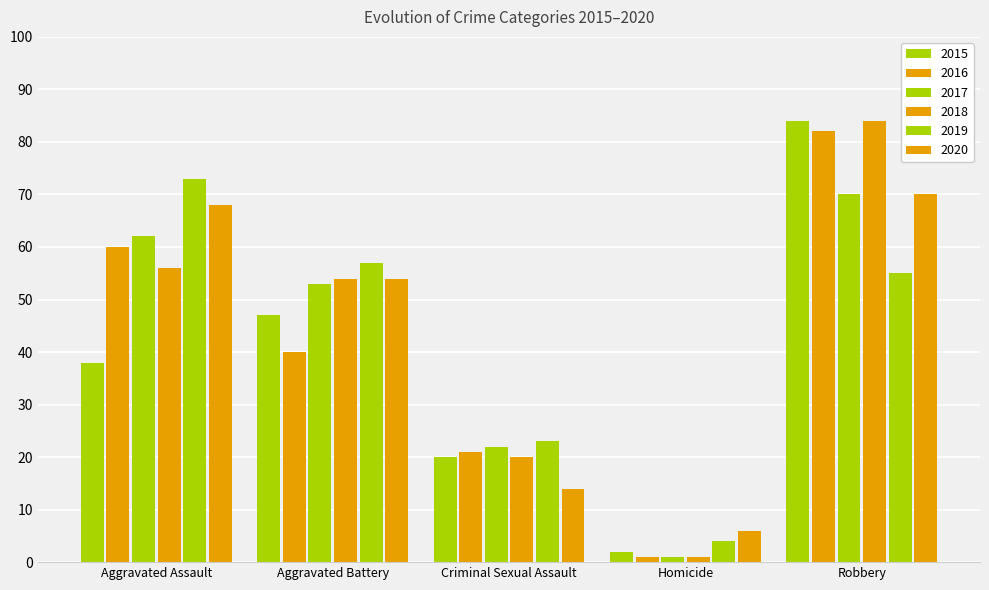

How many data points does each series have?

5